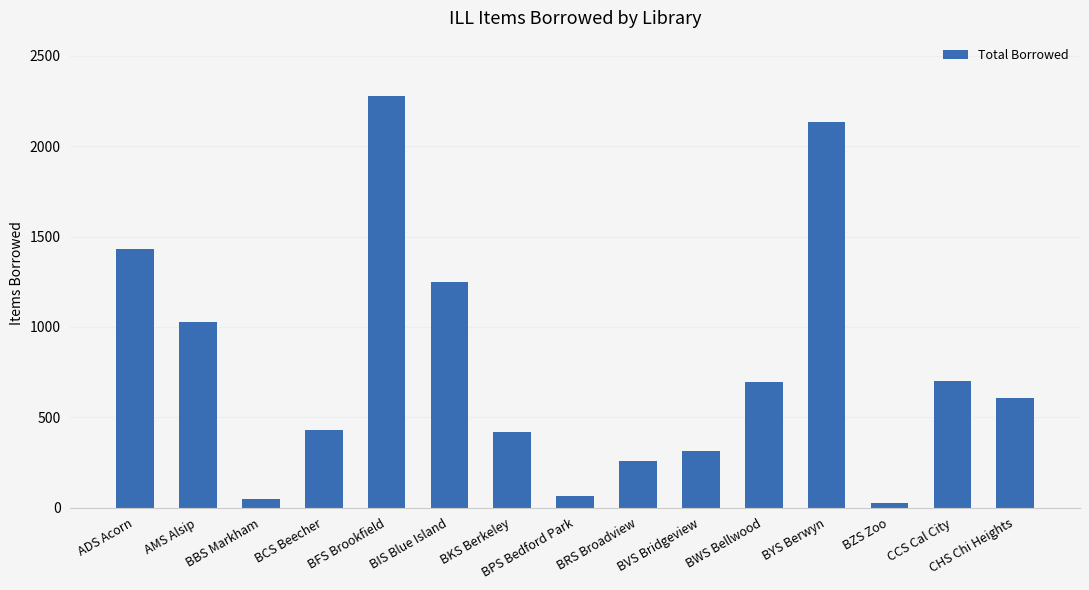

Which category has the lowest value across all series?

BZS Zoo